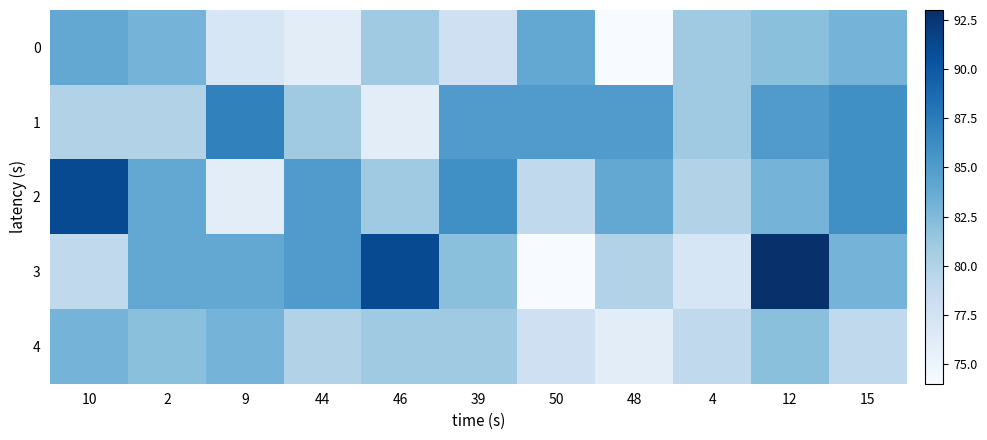

Reading right to left, what are all the values shown in this chart?

0: 15=83	12=82	4=81	48=74	50=84	39=78	46=81	44=76	9=77	2=83	10=84
1: 15=86	12=85	4=81	48=85	50=85	39=85	46=76	44=81	9=87	2=80	10=80
2: 15=86	12=83	4=80	48=84	50=79	39=86	46=81	44=85	9=76	2=84	10=91
3: 15=83	12=93	4=77	48=80	50=74	39=82	46=91	44=85	9=84	2=84	10=79
4: 15=79	12=82	4=79	48=76	50=78	39=81	46=81	44=80	9=83	2=82	10=83